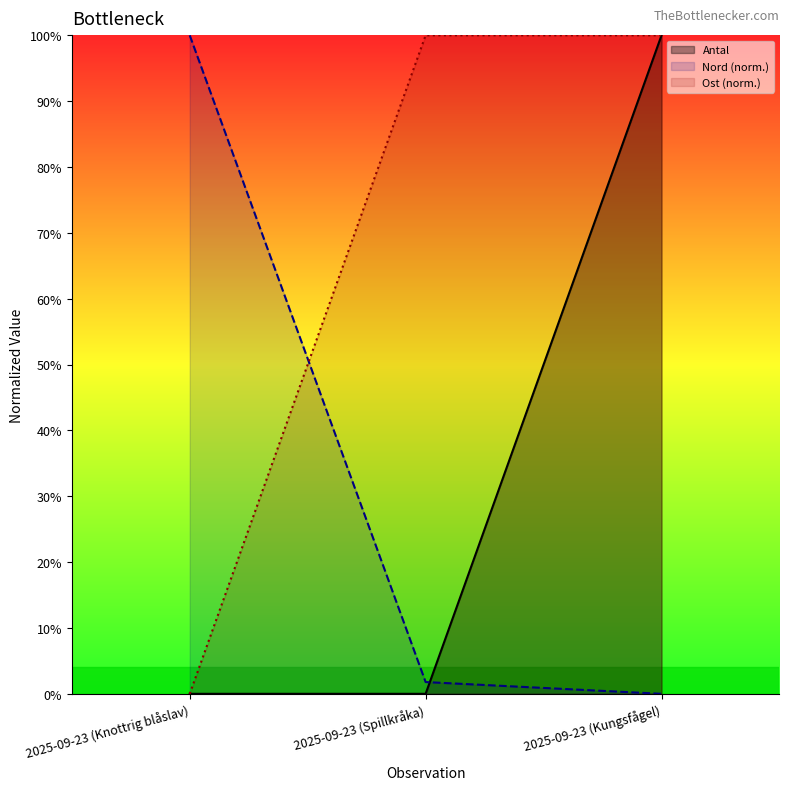

At which category does the chart reach its peak across all series?

2025-09-23 (Kungsfågel)